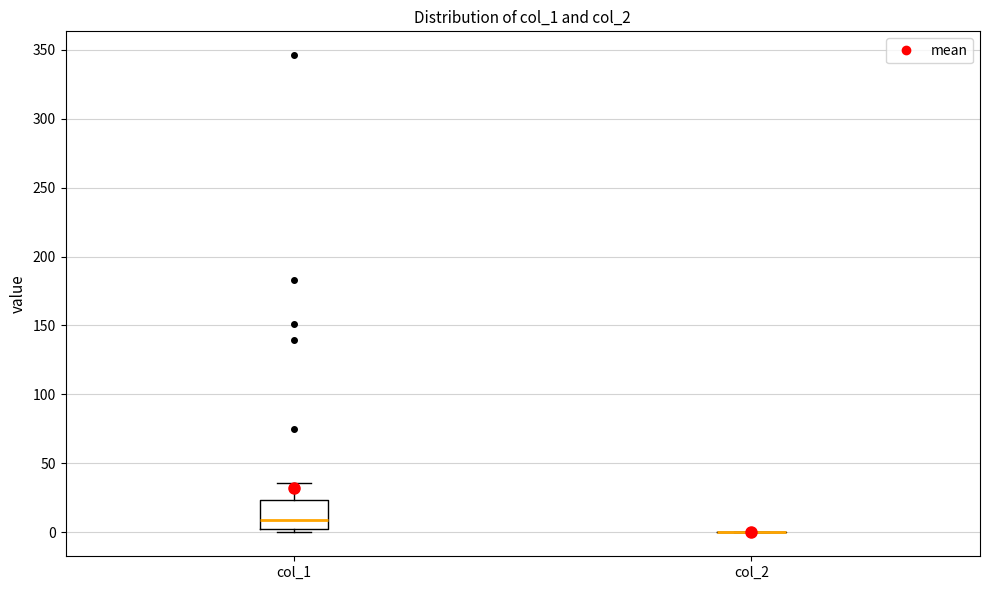

Reading left to right, read every box against the y-axis: the position of its median line, the range the box covers, and the ends of its whiskers. The values are not printed on the chart, so give them approximately, as read against the axis.

col_1: median 10, box 0 to 25, whiskers 0 (just below the box's lower edge) to 35
col_2: box collapsed to a line at 0, whiskers 0 to 0